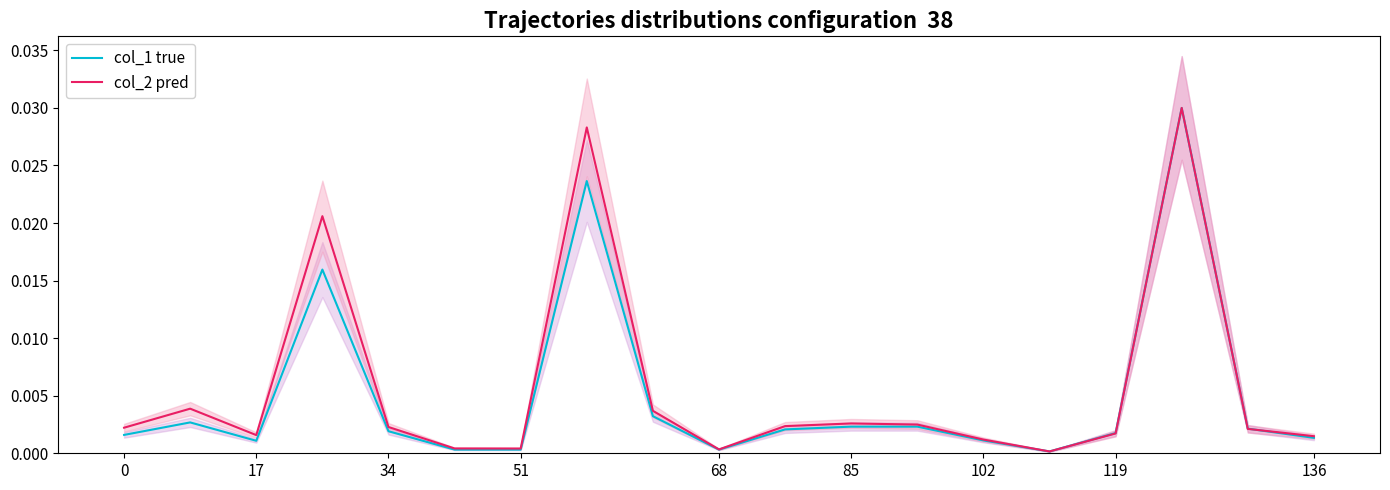

In col_1 true, how many points are lower than both neighbors (excluding endpoints)?

3